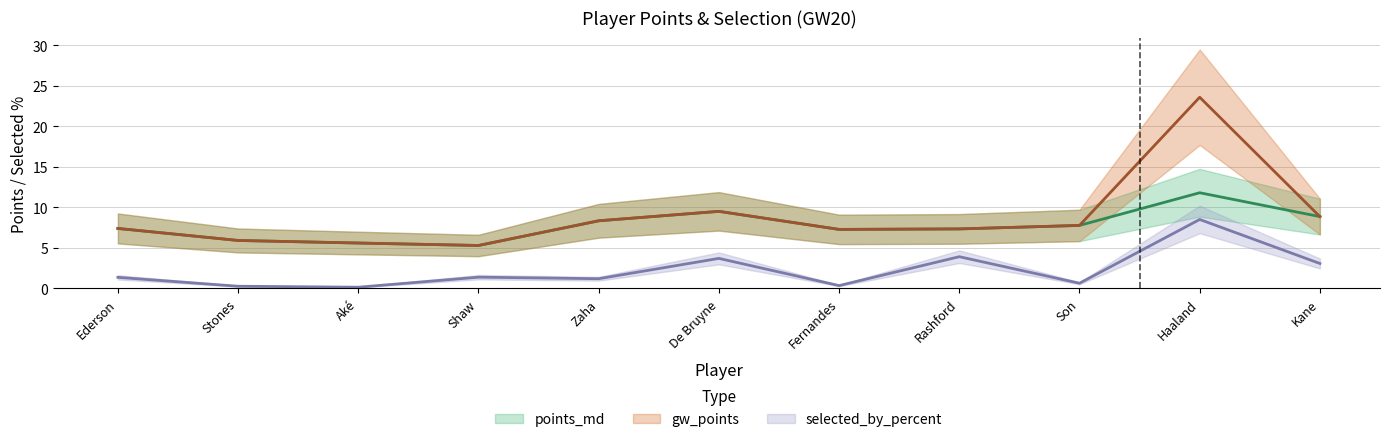

What is the lowest value of the selected_by_percent series?

0.1